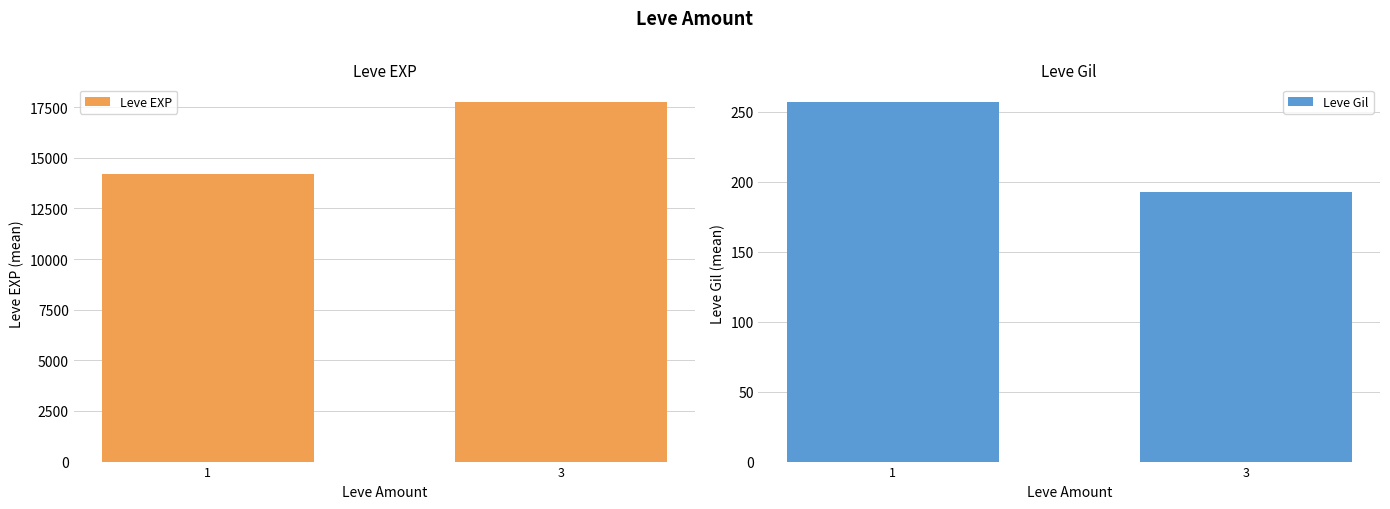

Does the chart contain stacked bars?

No